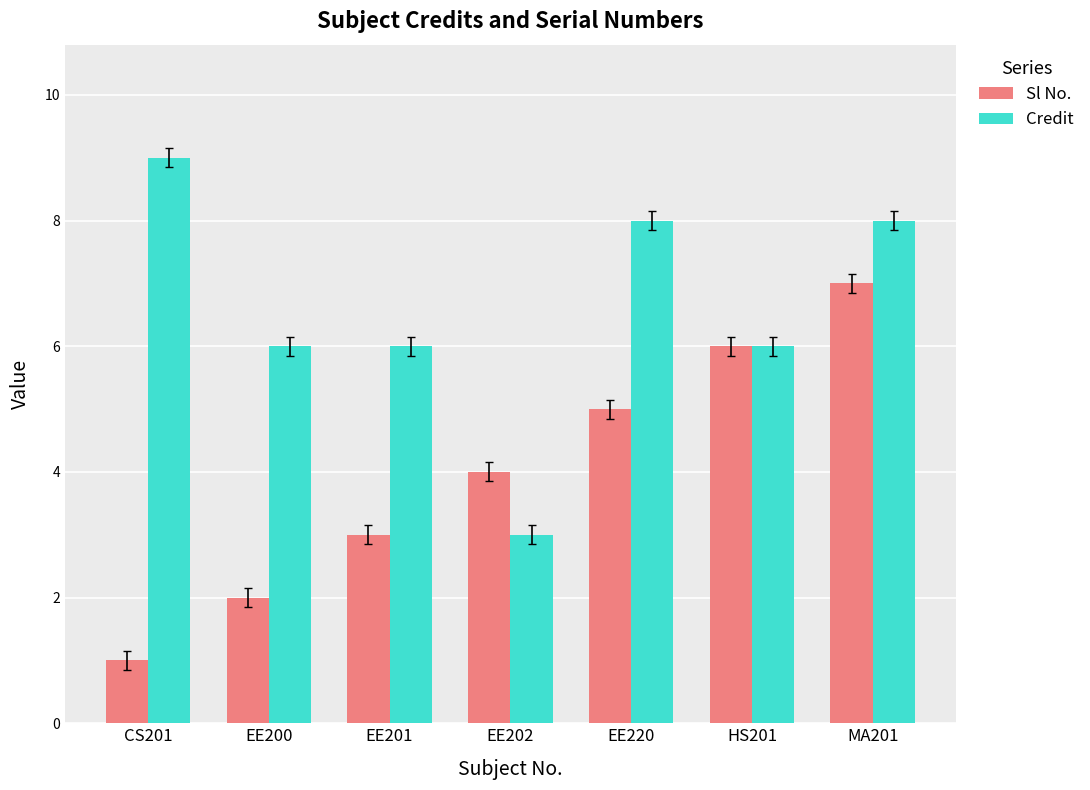

At which label does Sl No. reach its minimum?

CS201